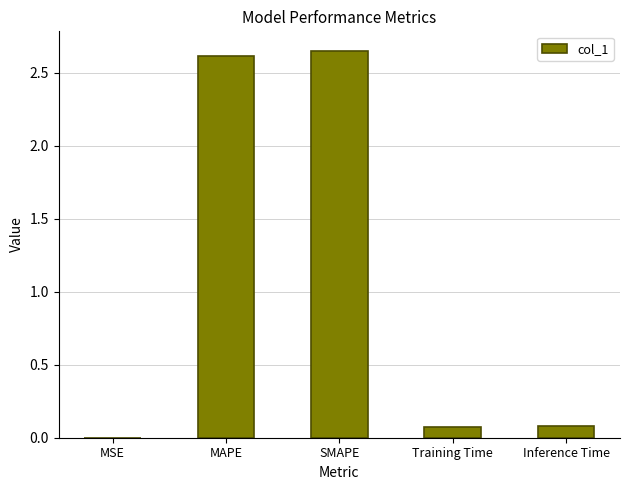

True or false: the data shows 0.0 at MSE.

True